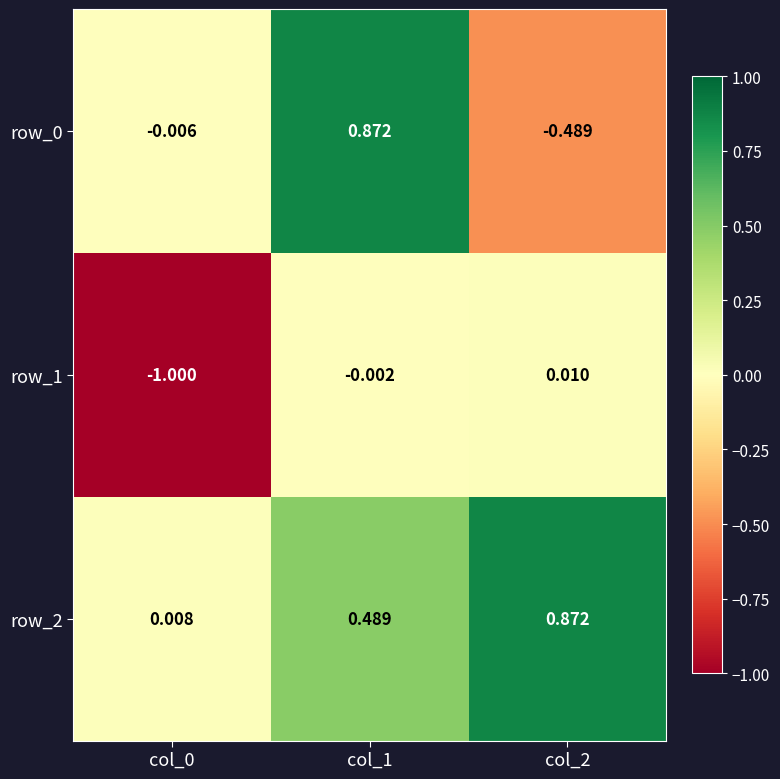

Is the value of row_0 at col_2 greater than the value of row_2 at col_1?

No